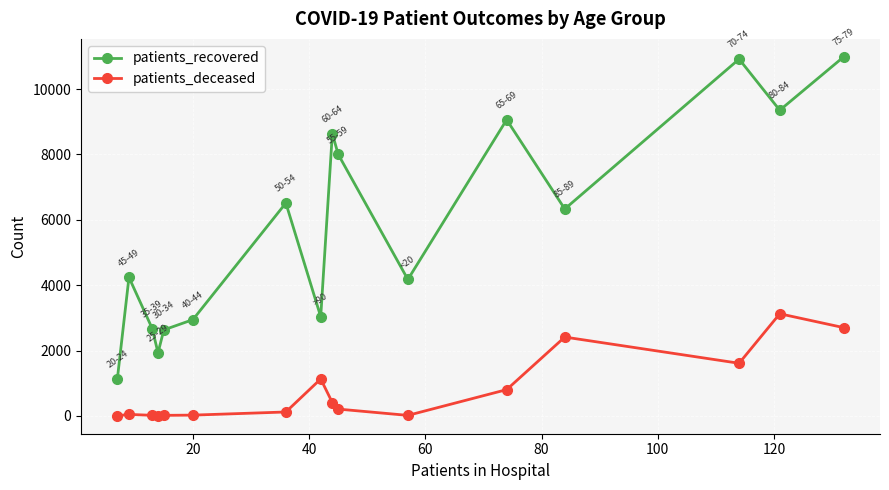

What is the difference between the second highest and second lowest values in the patients_recovered series?

8991